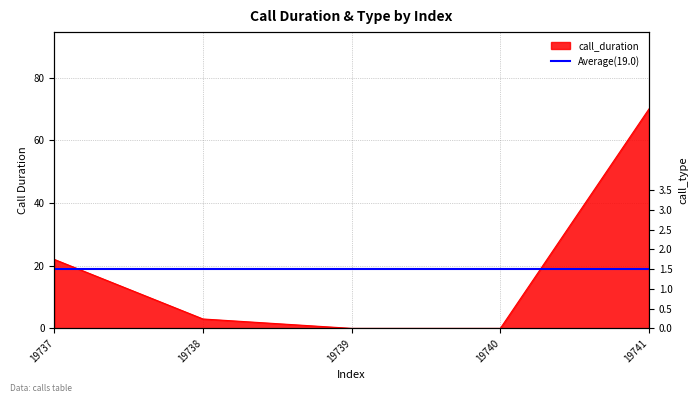

How many data points does each series have?

5